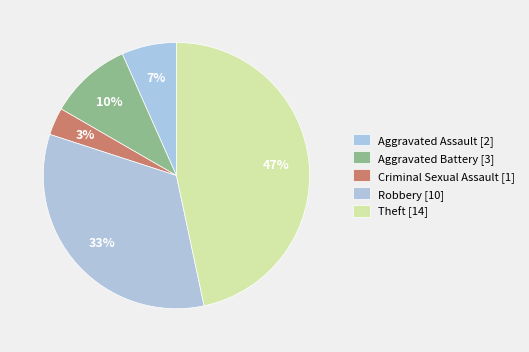

Which category has the smallest portion of the pie?

Criminal Sexual Assault